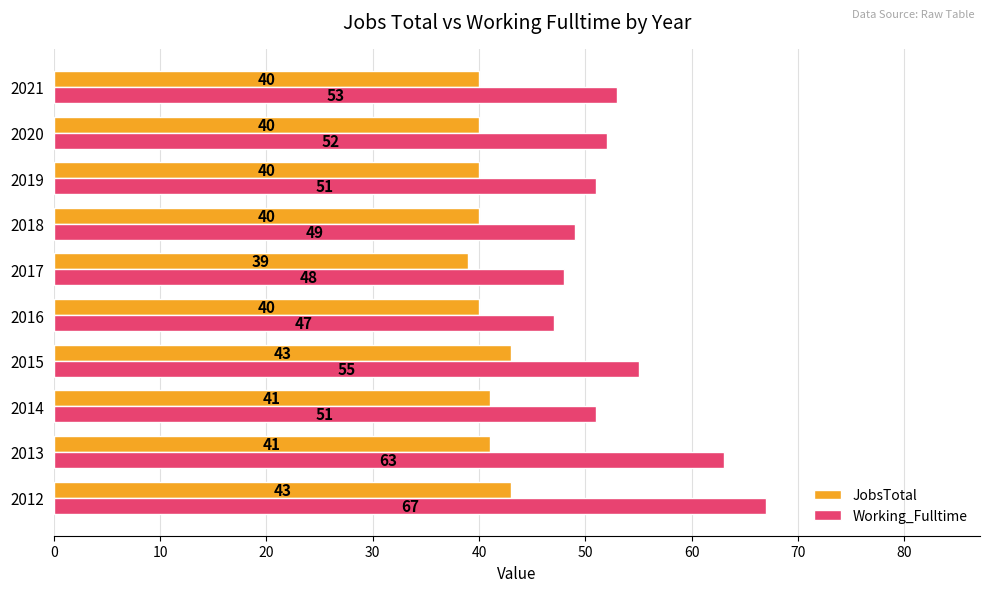

What is the average value of the Working_Fulltime series?

54